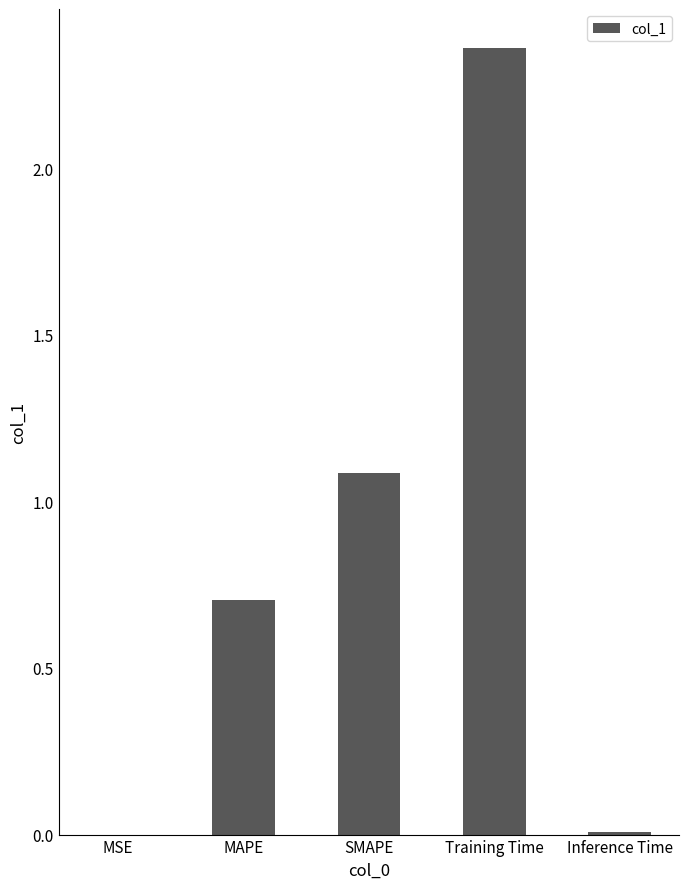

What is the sum of all values?

4.2